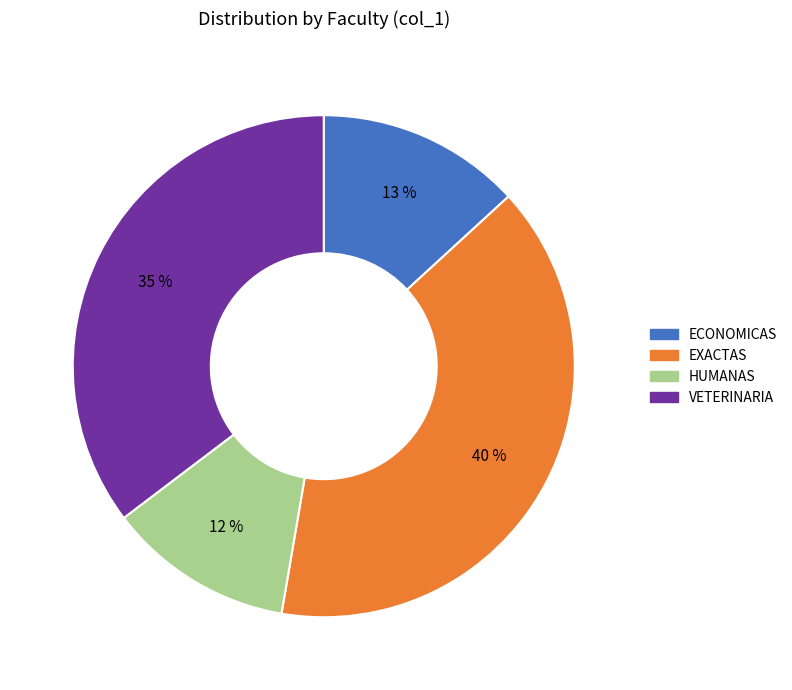

True or false: HUMANAS accounts for 1% of the total.

False